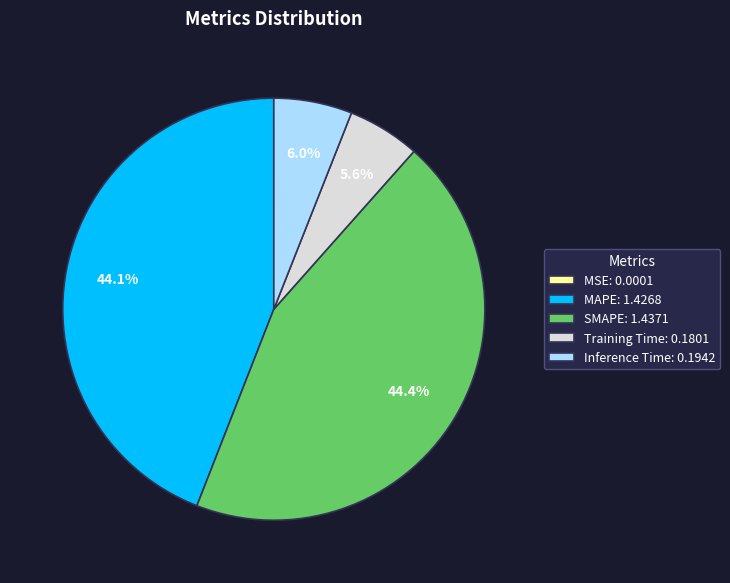

How much of the chart is everything except Training Time: 0.1801?

94.4%